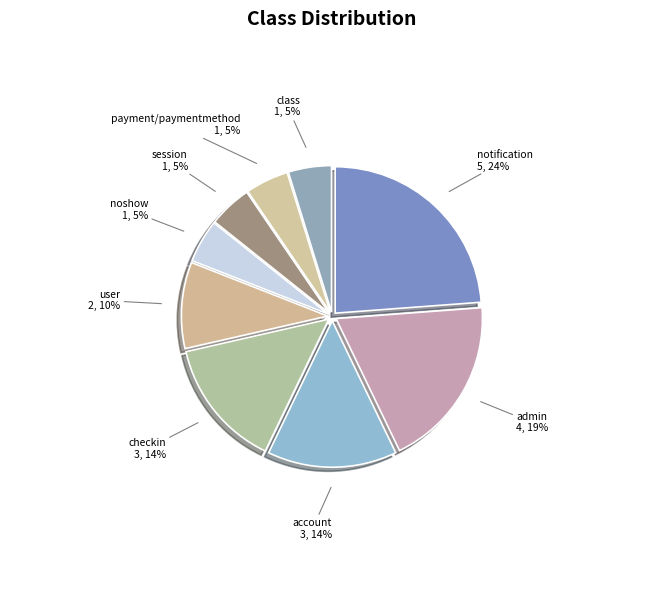

The checkin slice represents 5% of the pie. True or false?

False